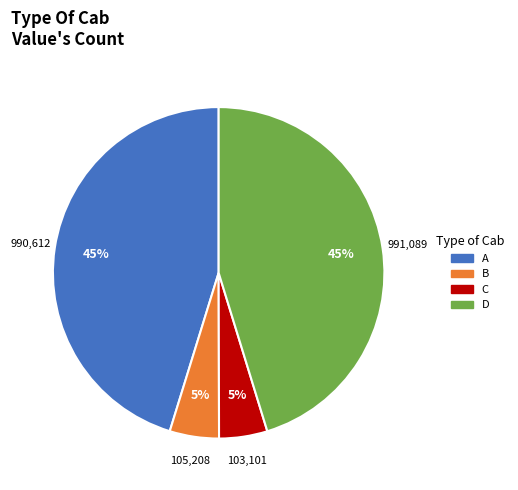

How many slices are in this pie chart?

4